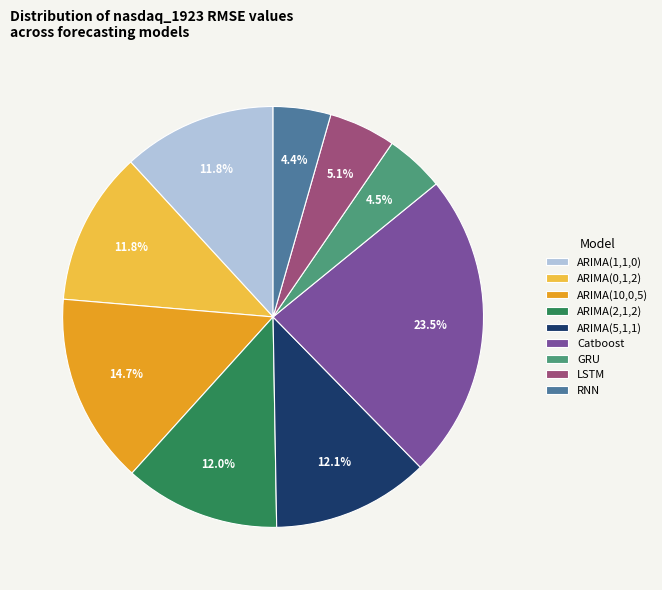

To the nearest percent, what portion does ARIMA(2,1,2) represent?

12%